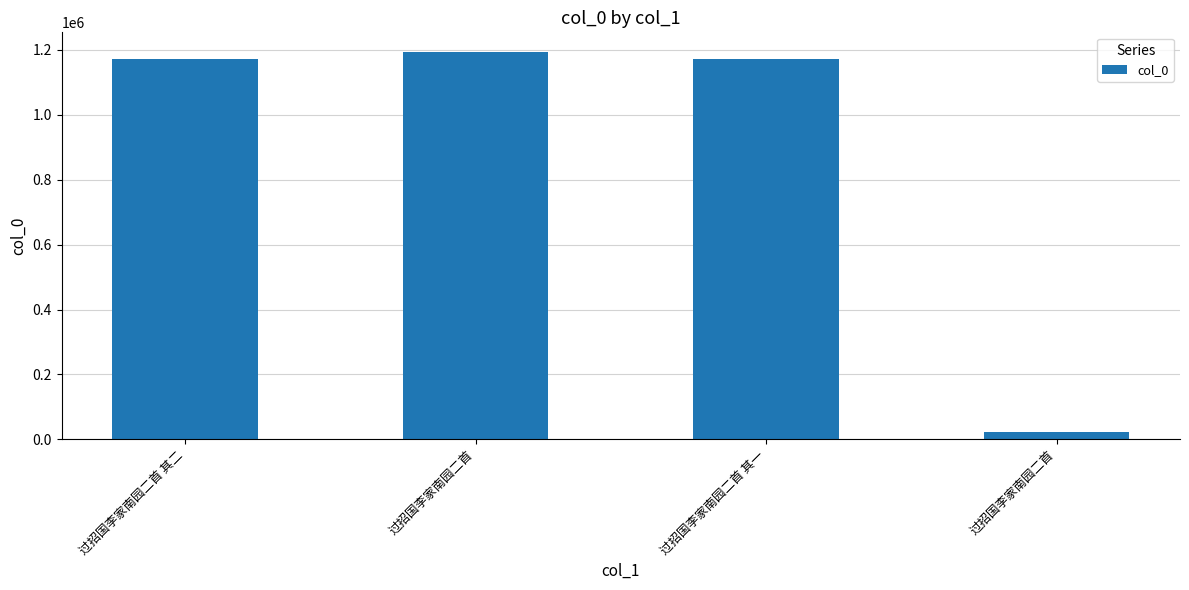

What is the change in value from 过招国李家南园二首 其二 to 过招国李家南园二首?

+23748